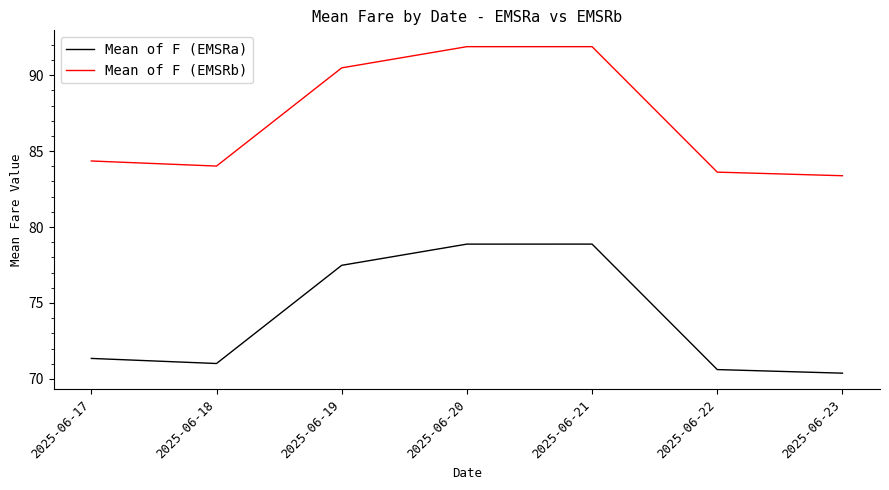

What is the difference between the second highest and second lowest values in the Mean of F (EMSRa) series?

8.3